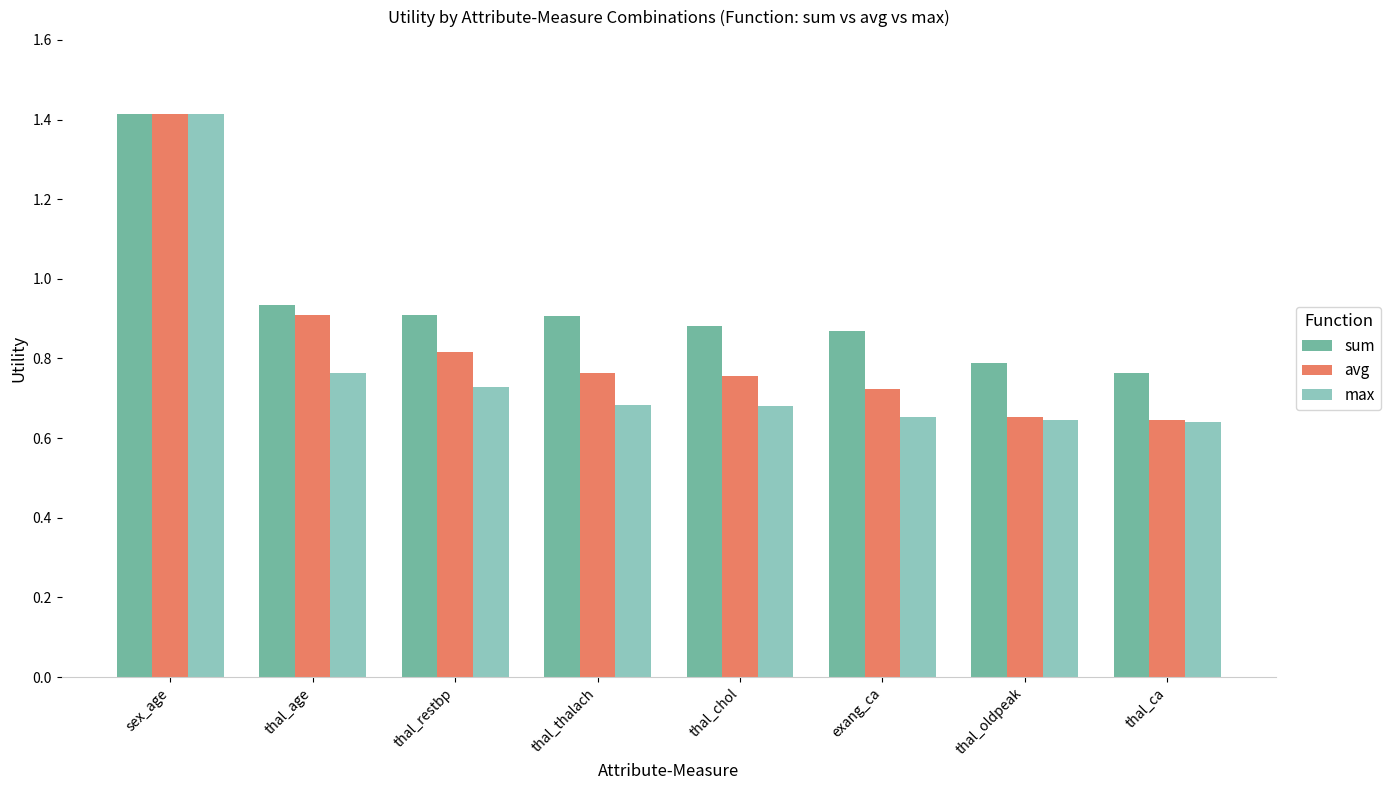

The sum series shows 1.1 at thal_ca. True or false?

False